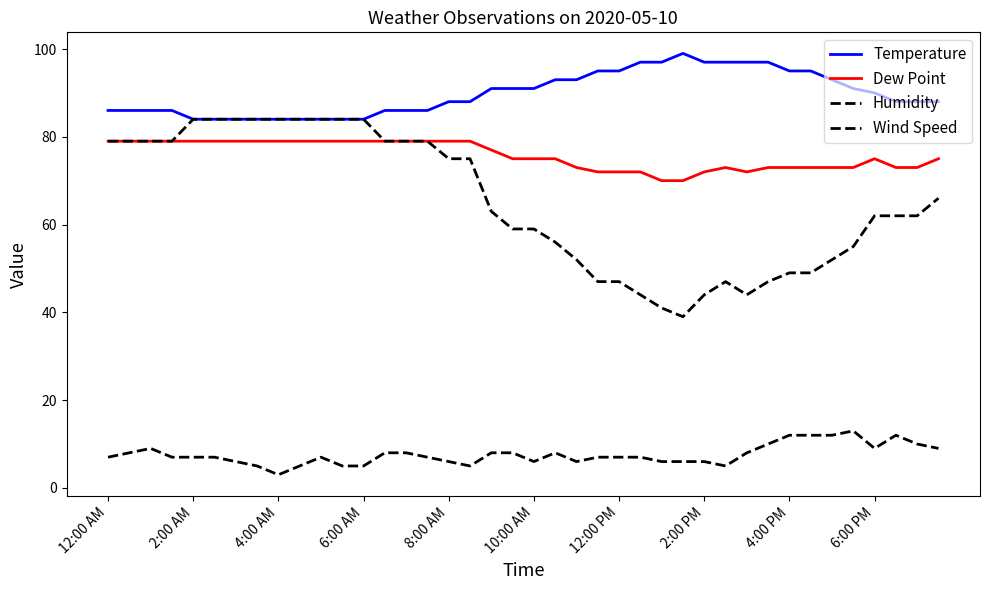

Does the chart have visible grid lines?

No